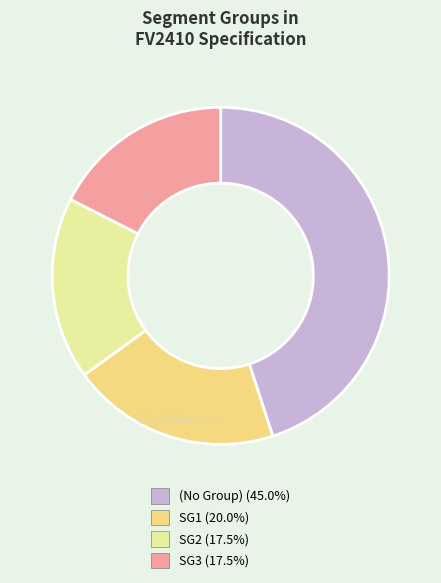

Does any single category account for the majority?

No